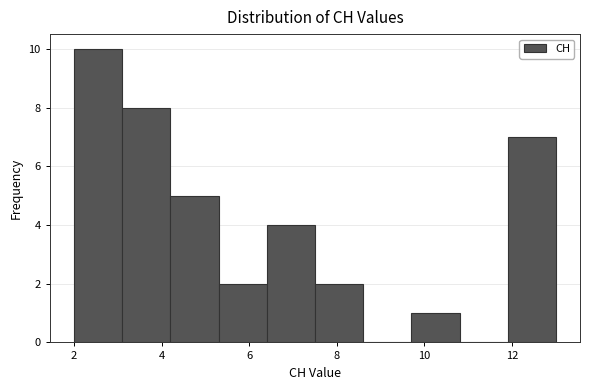

Reading left to right, list every bar in this chart as the range it spans on the x-axis followed by its height. Neither the bar edges nor the heights are printed on the chart, so give them approximately, as read against the axes.

2.0 to 3.1: 10
3.1 to 4.2: 8
4.2 to 5.3: 5
5.3 to 6.4: 2
6.4 to 7.5: 4
7.5 to 8.6: 2
8.6 to 9.7: 0
9.7 to 10.8: 1
10.8 to 11.9: 0
11.9 to 13.0: 7